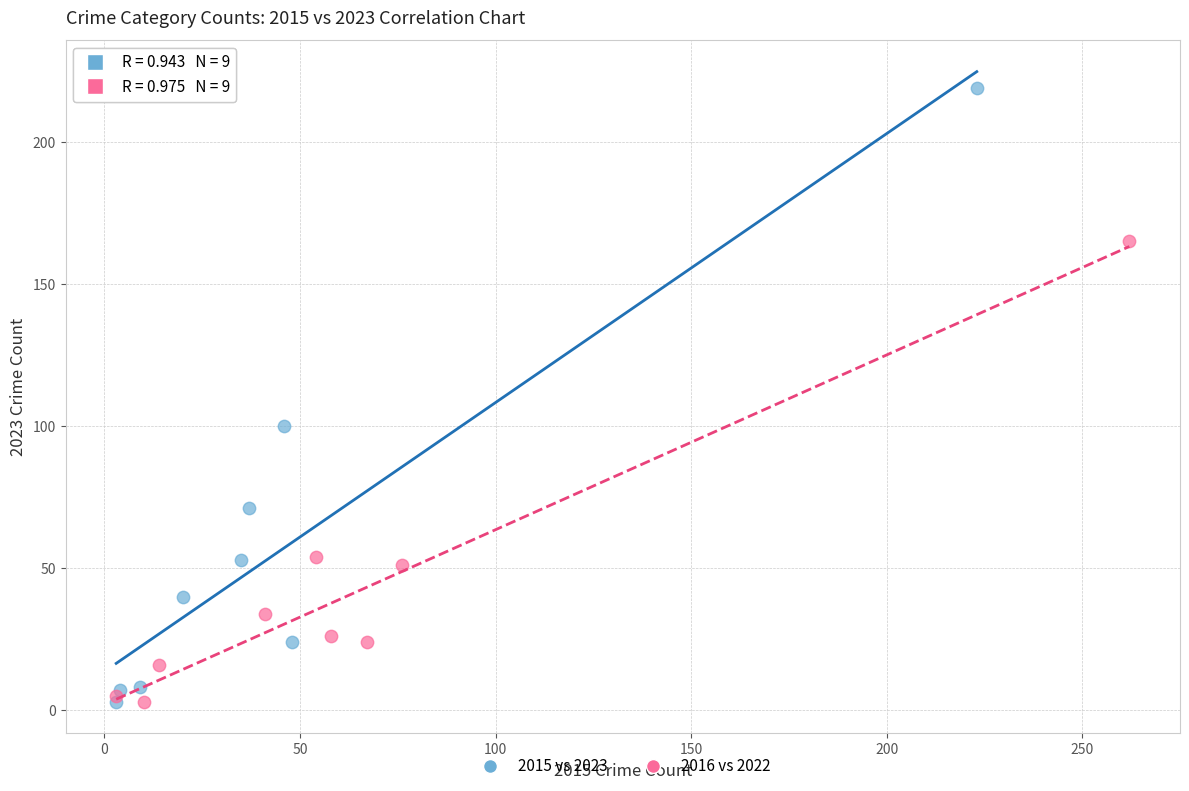

What are all the series names shown in the legend?

2015 vs 2023, 2016 vs 2022